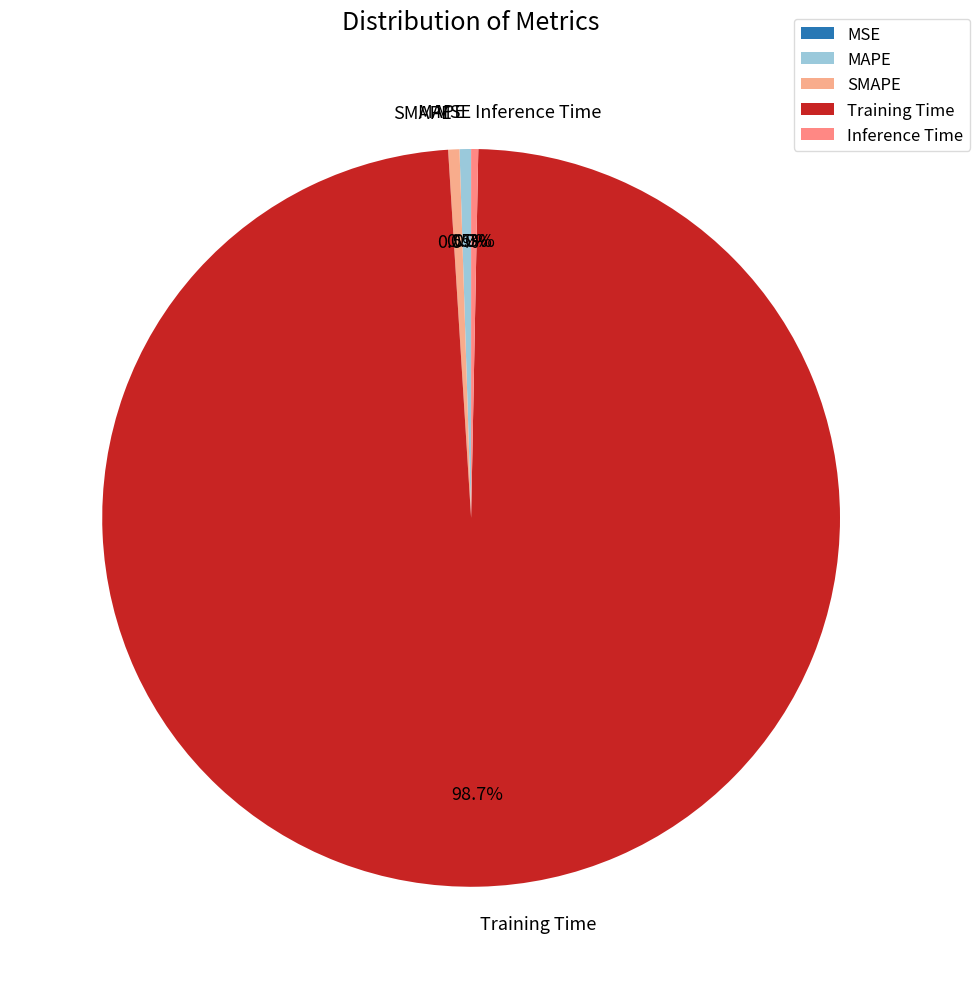

Is there any slice that represents more than half of the pie?

Yes